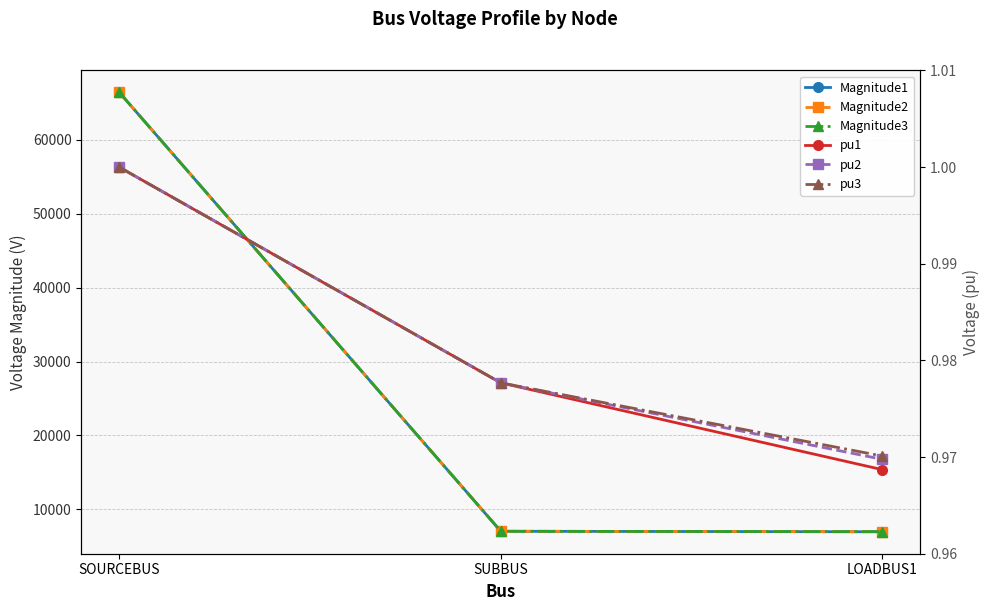

Rank the categories by Magnitude3 value from highest to lowest.

SOURCEBUS, SUBBUS, LOADBUS1